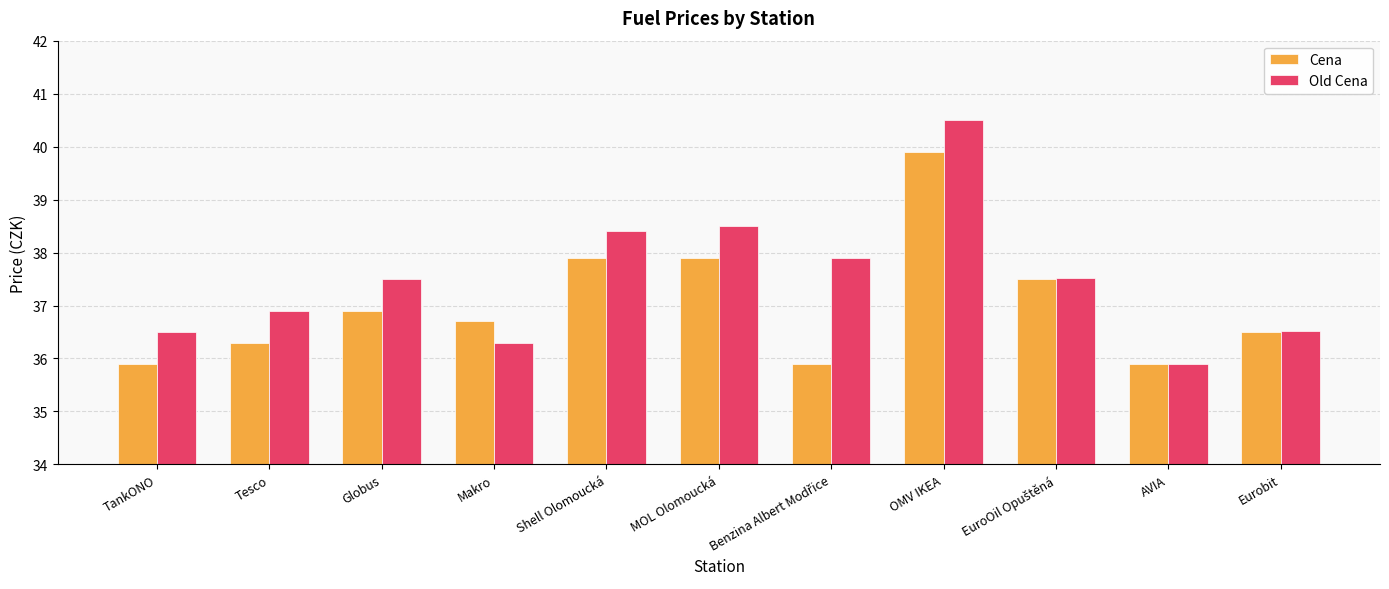

Which series has the widest spread of values?

Old Cena